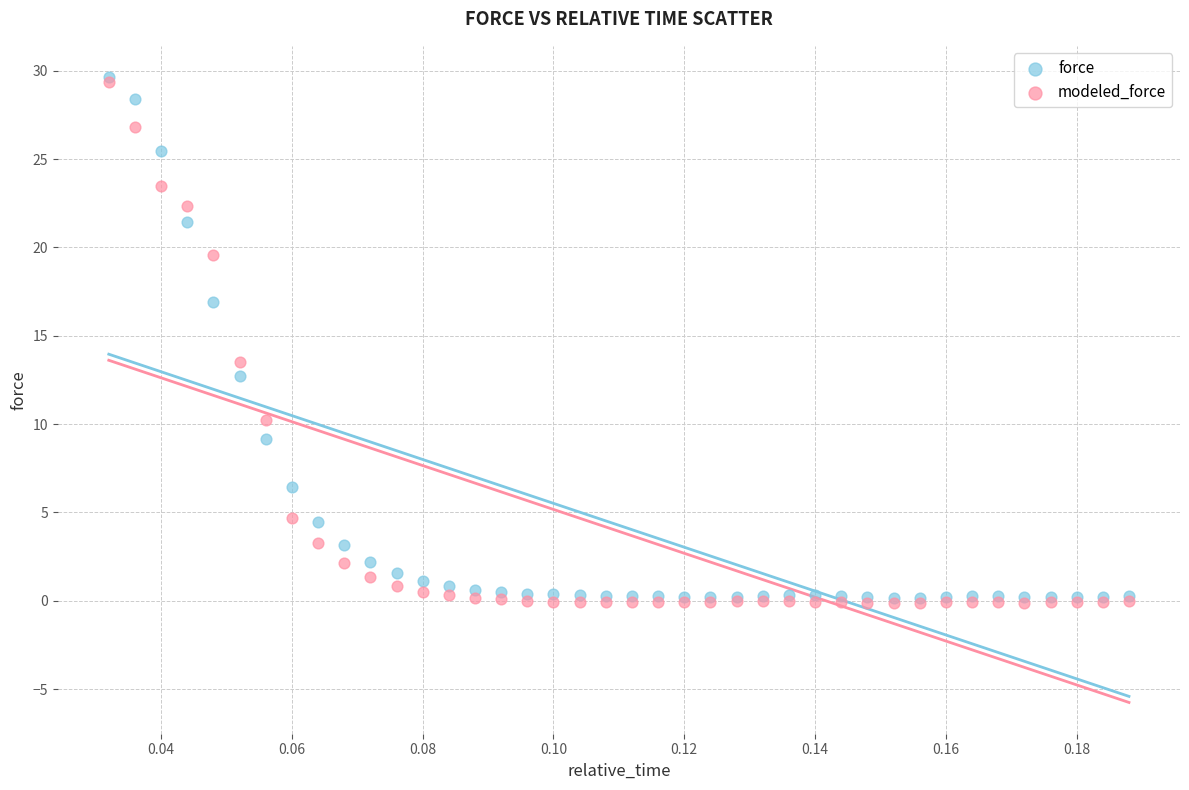

Which series has the widest spread of Y values?

modeled_force